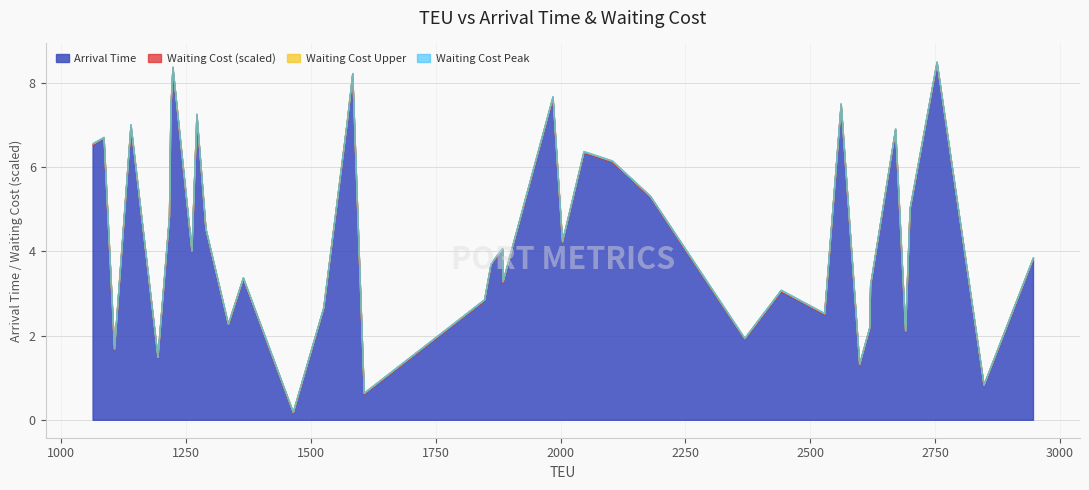

True or false: Arrival Time and Waiting Cost intersect in this chart.

False